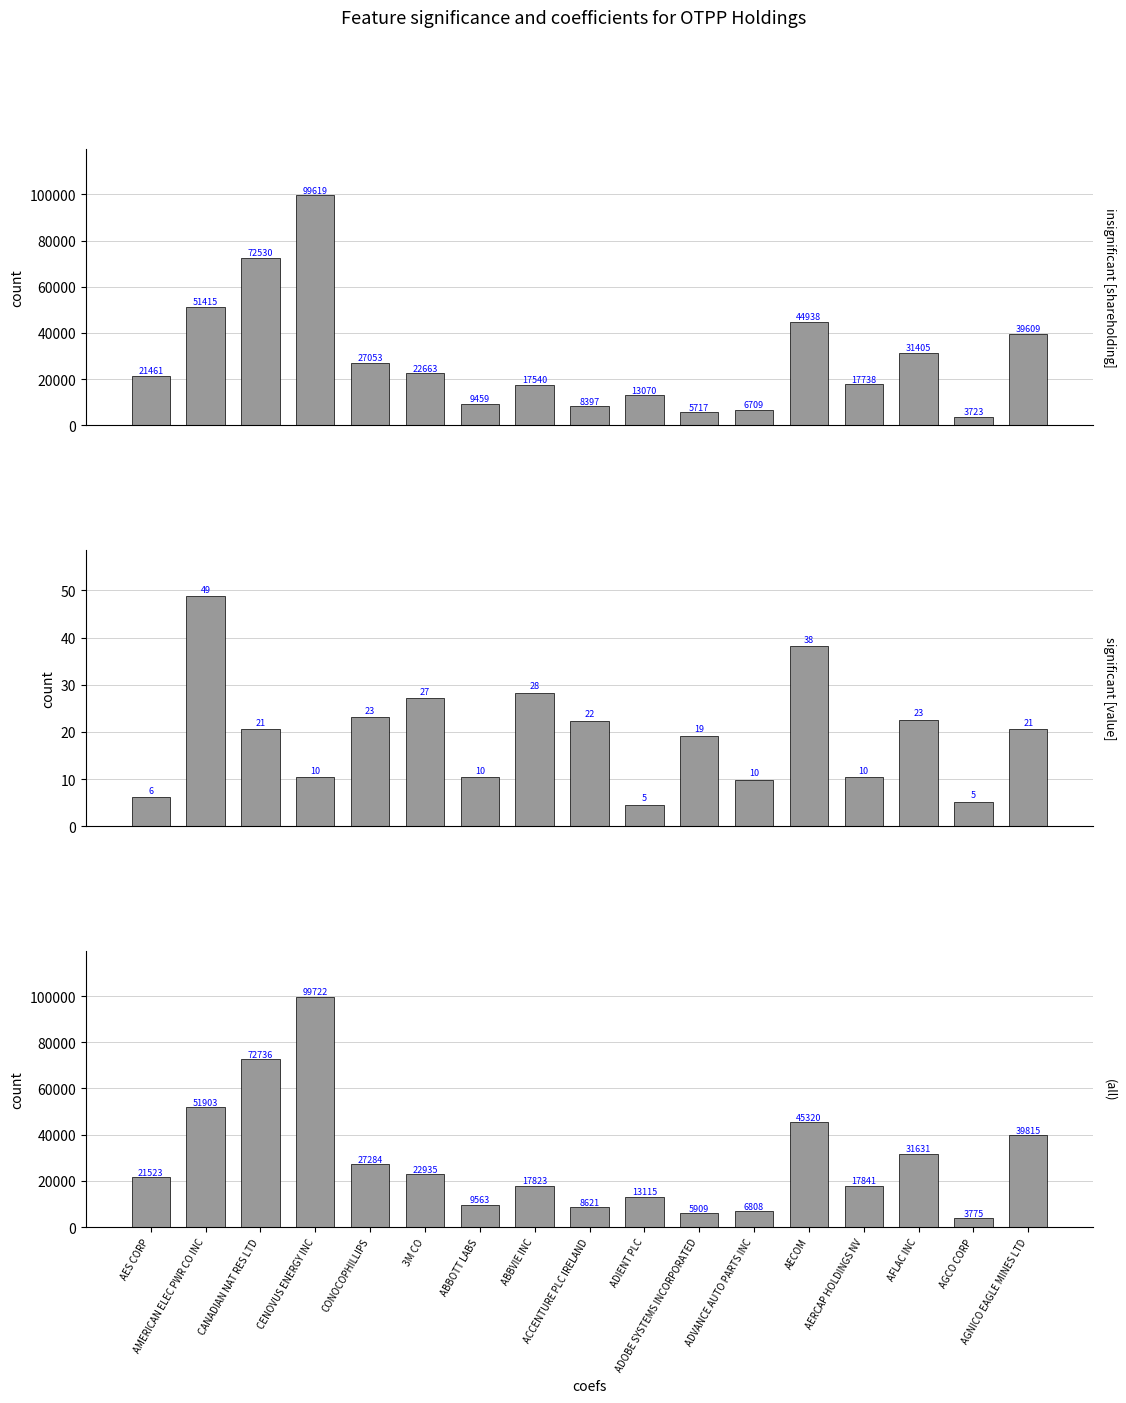

The value of Combined at AGCO CORP is 3774.6. True or false?

True